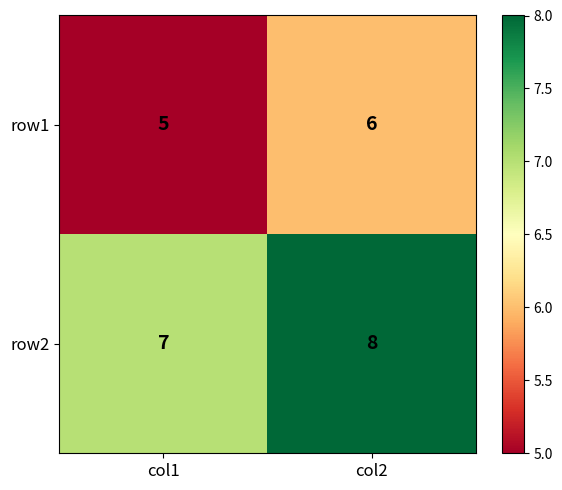

What is the sum of all row2 values?

15